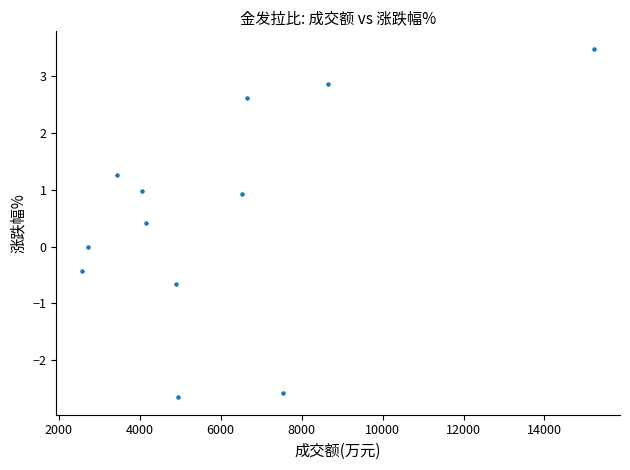

What is the average Y value?

0.5